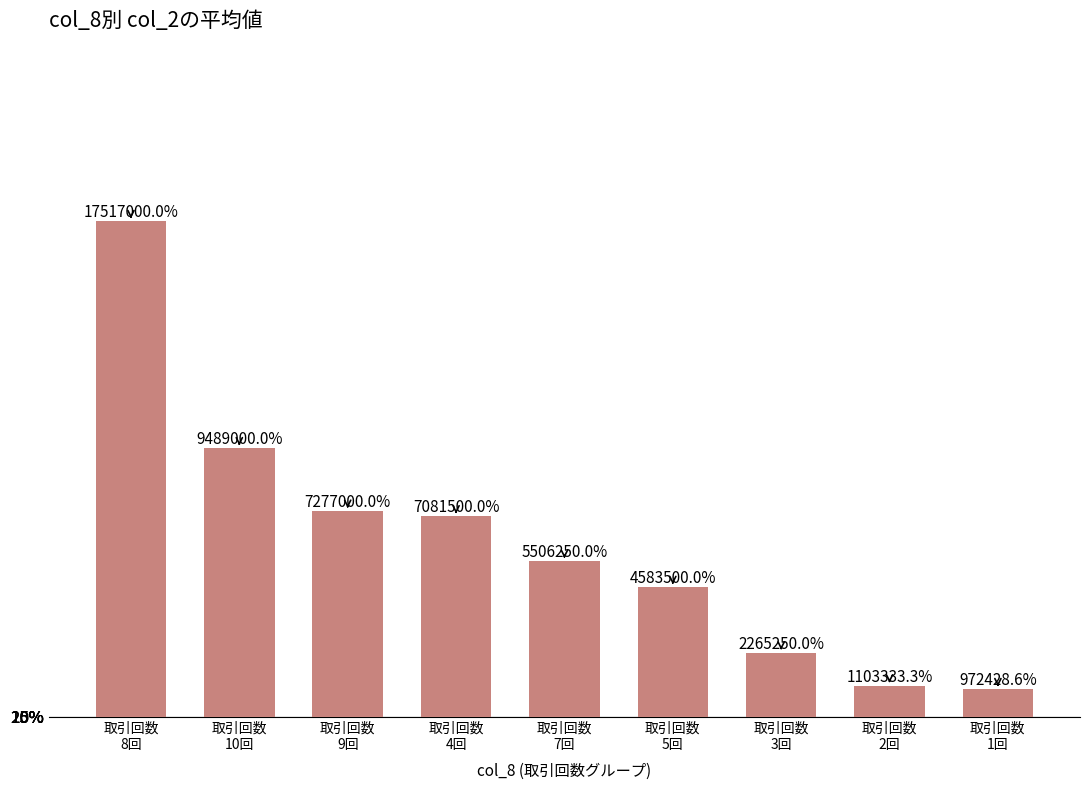

What is the difference between the maximum and second lowest values?

16413666.7